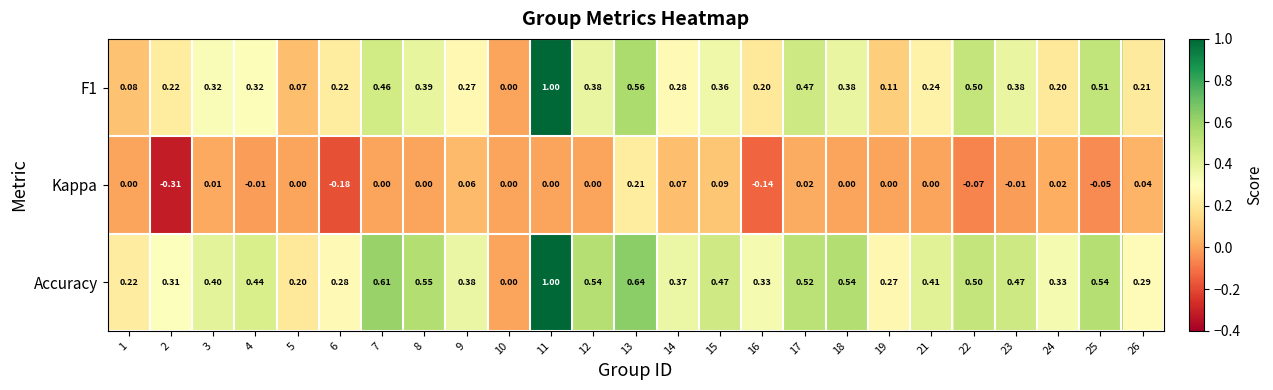

Which series has the largest total across all categories?

Accuracy